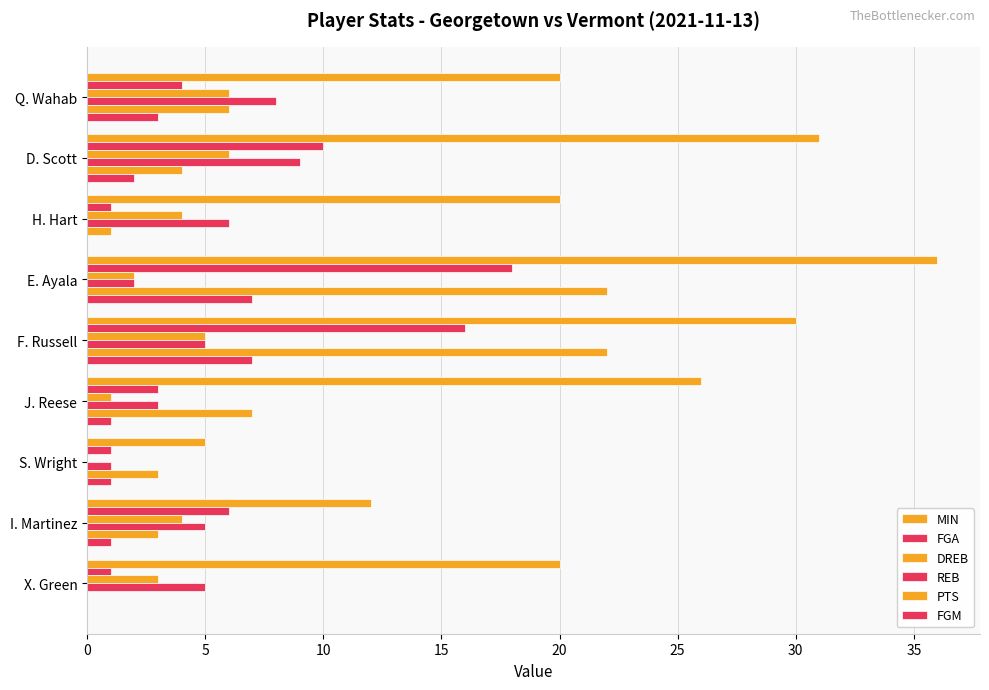

Count the number of categories in the chart.

9